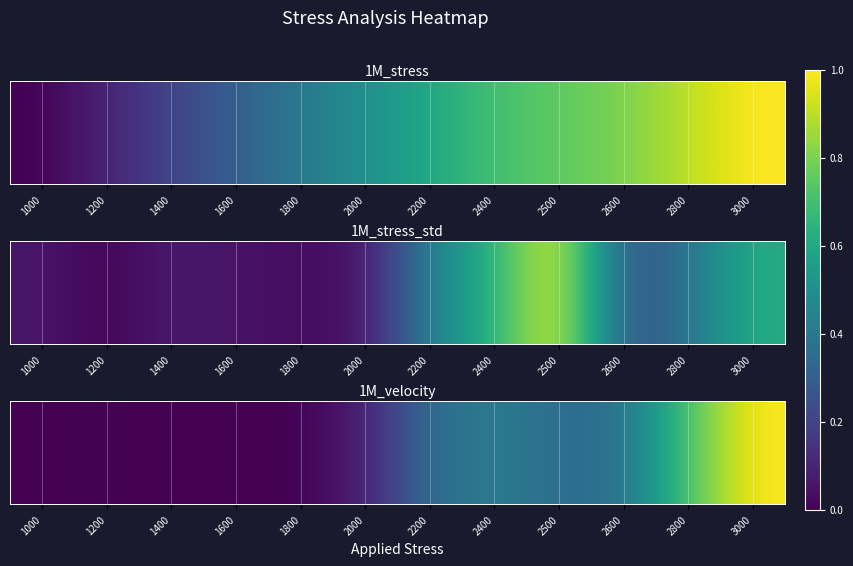

How many distinct data groups are displayed?

1